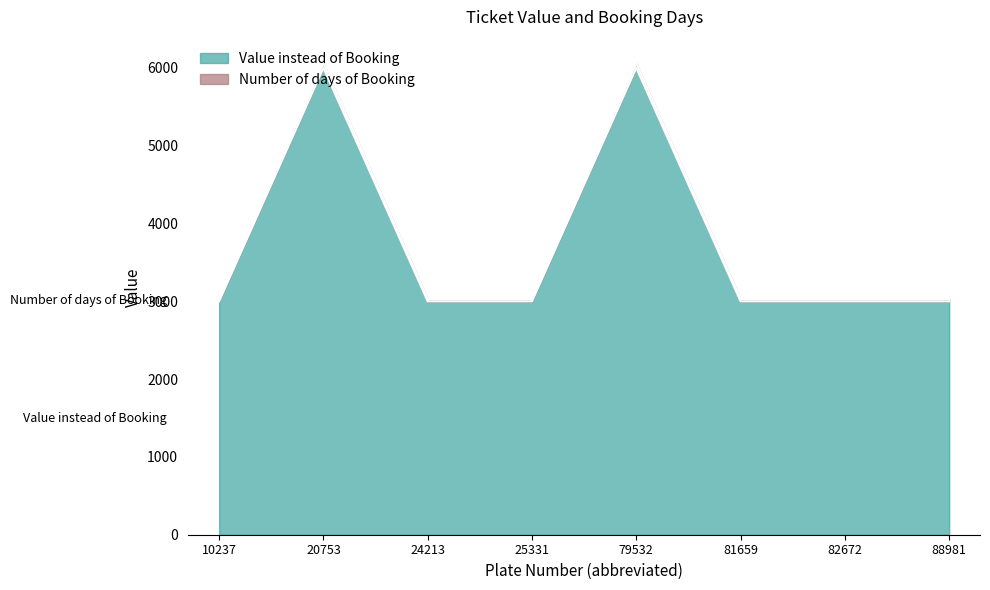

Reading right to left, what are all the values shown in this chart?

Value instead of Booking: 3000	3000	3000	6000	3000	3000	6000	3000
Number of days of Booking: 3030	3030	3030	6060	3030	3030	6060	3030